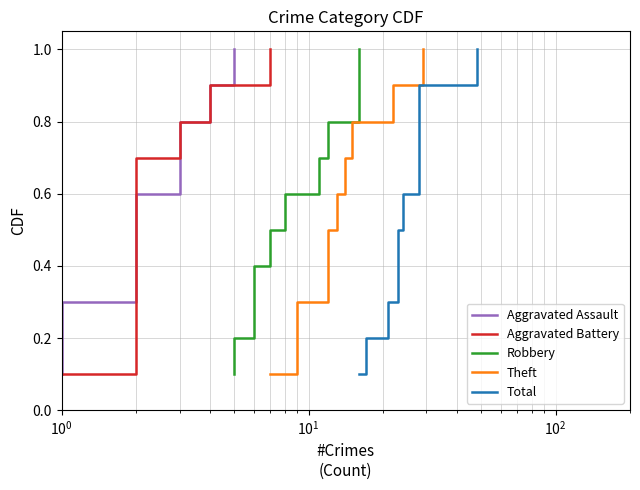

Reading left to right, list all the values displayed in this chart.

Aggravated Assault: 0.1	0.2	0.3	0.4	0.5	0.6	0.7	0.8	0.9	1.0
Aggravated Battery: 0.1	0.2	0.3	0.4	0.5	0.6	0.7	0.8	0.9	1.0
Robbery: 0.1	0.2	0.3	0.4	0.5	0.6	0.7	0.8	0.9	1.0
Theft: 0.1	0.2	0.3	0.4	0.5	0.6	0.7	0.8	0.9	1.0
Total: 0.1	0.2	0.3	0.4	0.5	0.6	0.7	0.8	0.9	1.0